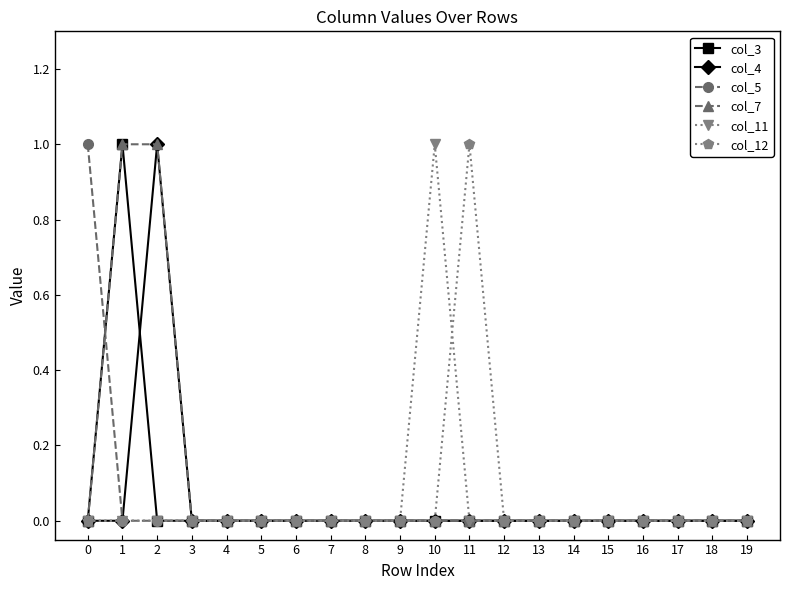

Reading left to right, extract all data points from this chart.

col_3: 0	1	0	0	0	0	0	0	0	0	0	0	0	0	0	0	0	0	0	0
col_4: 0	0	1	0	0	0	0	0	0	0	0	0	0	0	0	0	0	0	0	0
col_5: 1	0	0	0	0	0	0	0	0	0	0	0	0	0	0	0	0	0	0	0
col_7: 0	1	1	0	0	0	0	0	0	0	0	0	0	0	0	0	0	0	0	0
col_11: 0	0	0	0	0	0	0	0	0	0	1	0	0	0	0	0	0	0	0	0
col_12: 0	0	0	0	0	0	0	0	0	0	0	1	0	0	0	0	0	0	0	0